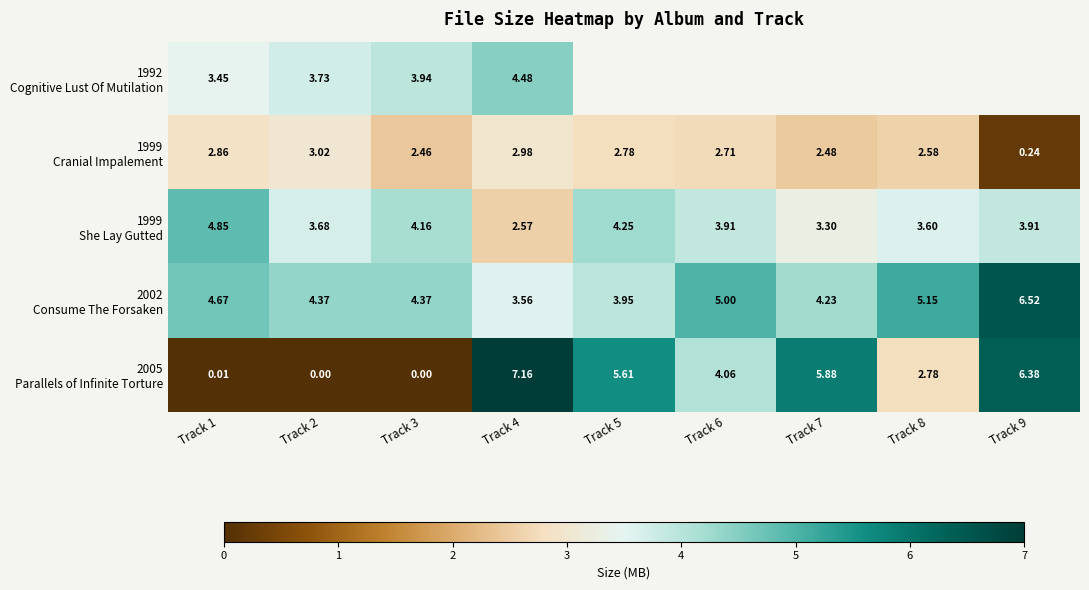

Which series has the largest range (max minus min)?

2005 Parallels of Infinite Torture